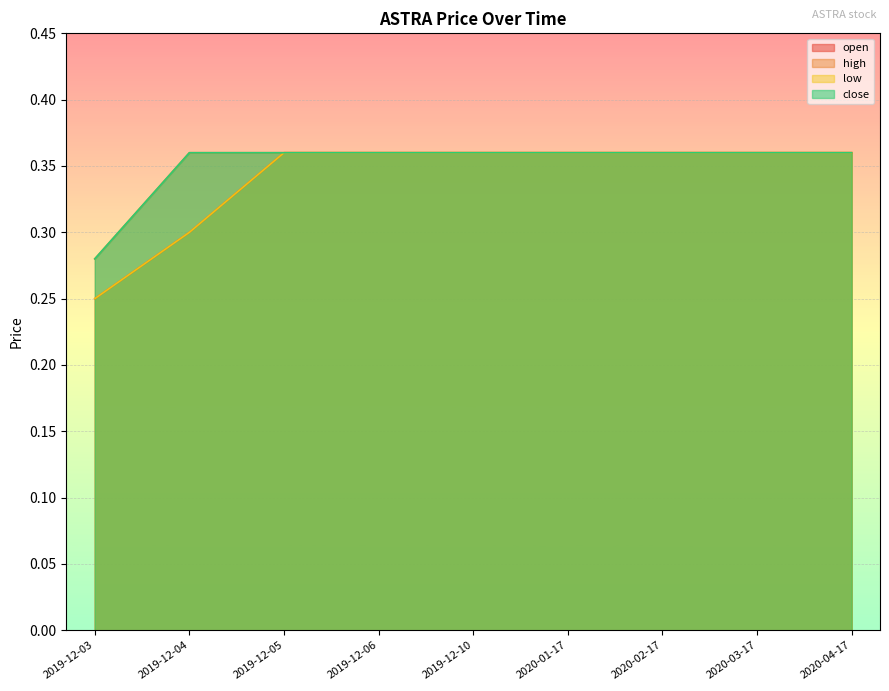

True or false: open has more than 0 points higher than both neighbors.

False